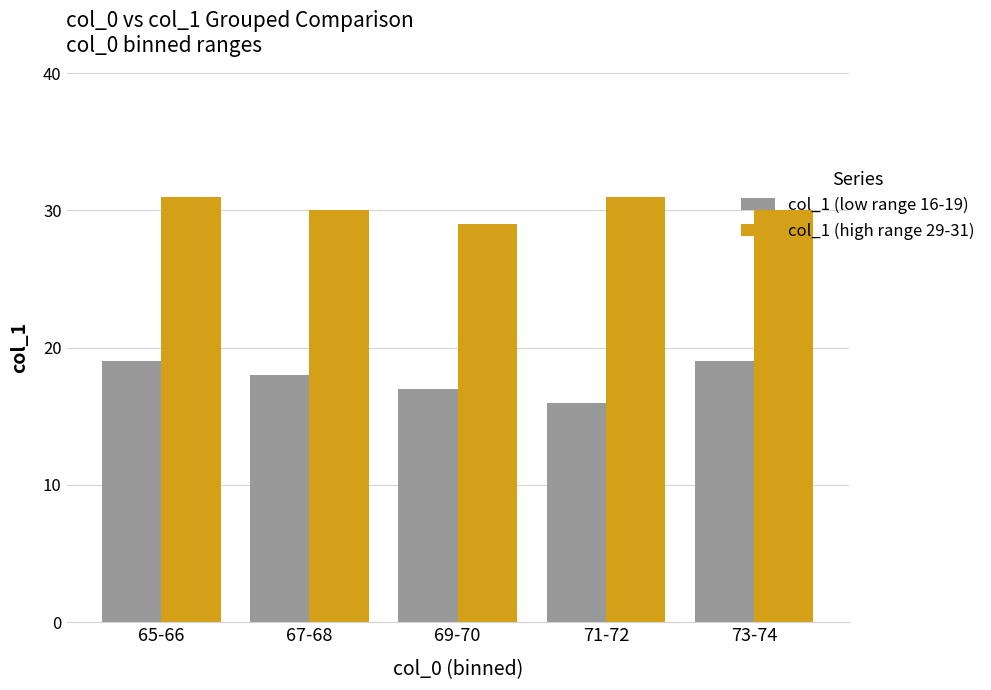

True or false: col_1 (low range 16-19) has a value of 16 at 71-72.

True